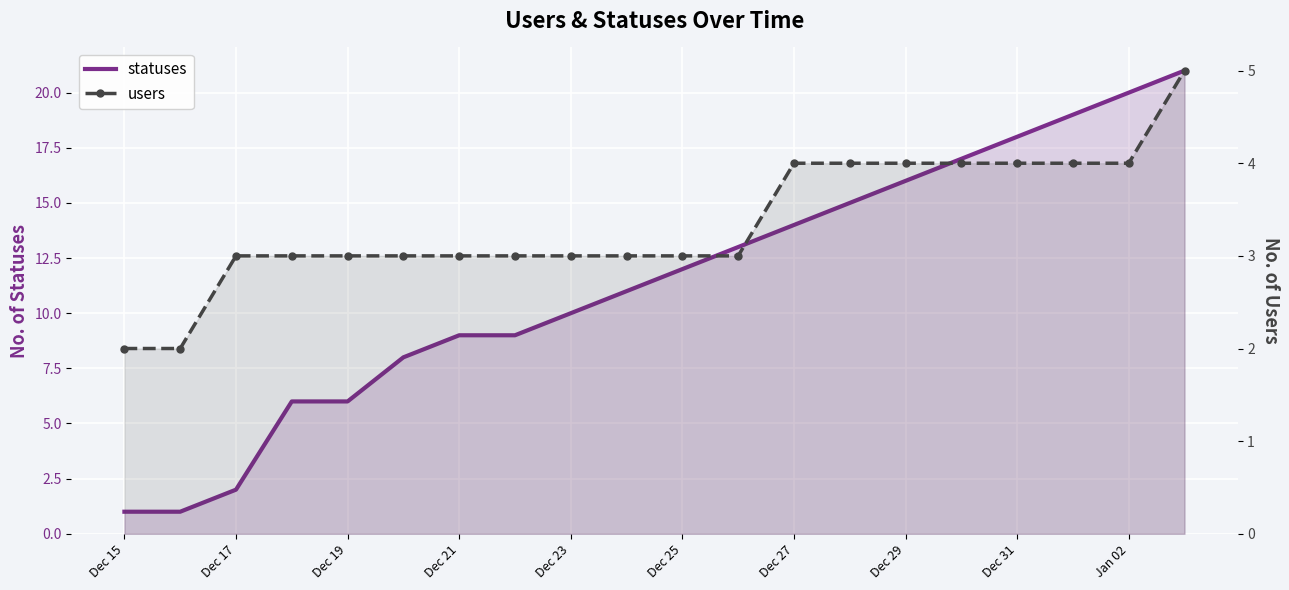

List the series in order of their overall mean, lowest first.

users, statuses